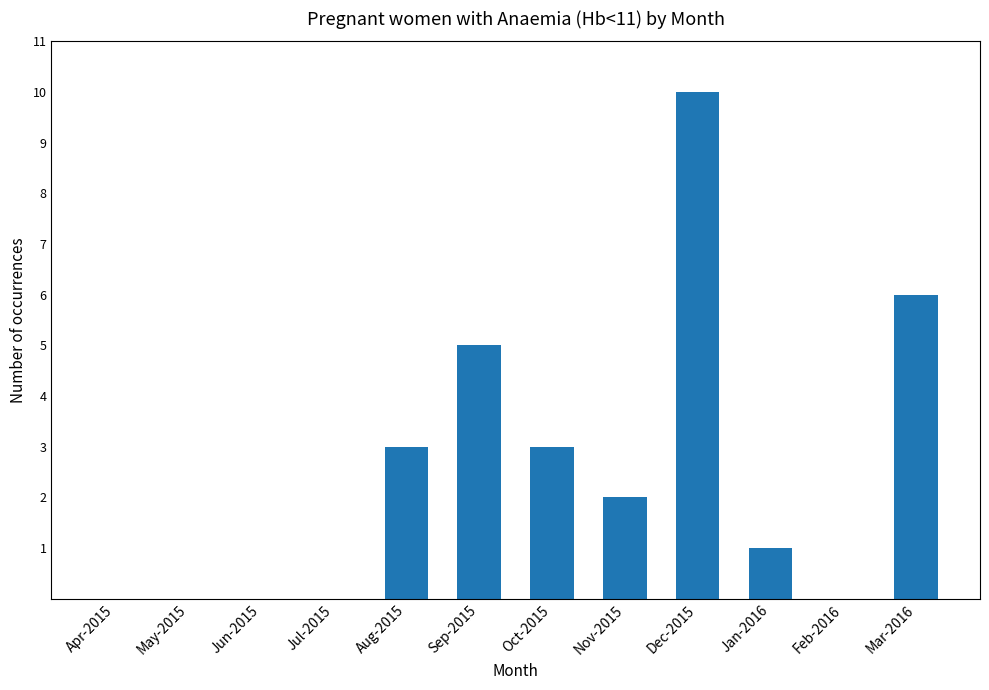

Are the bars grouped side by side (vs. stacked)?

No